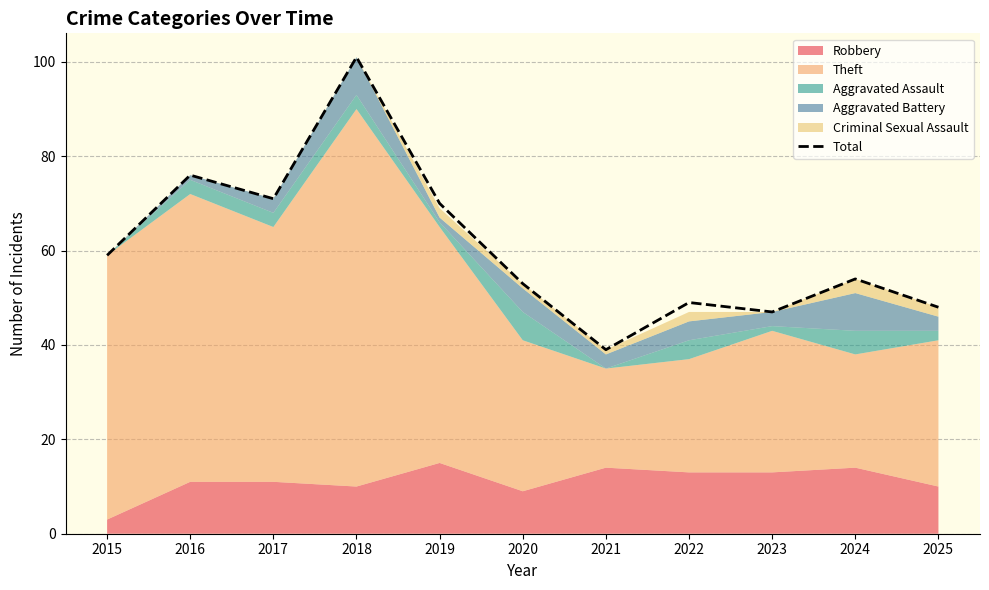

What is the sum of the values at 2015 and 2020?

112